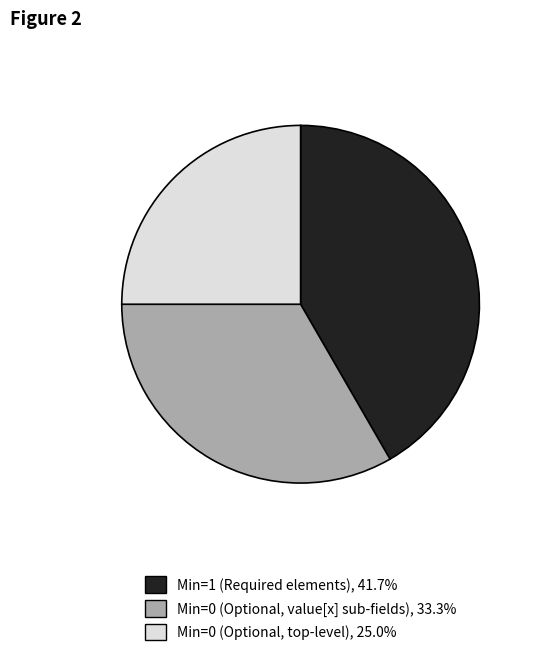

Is there any slice that represents more than half of the pie?

No